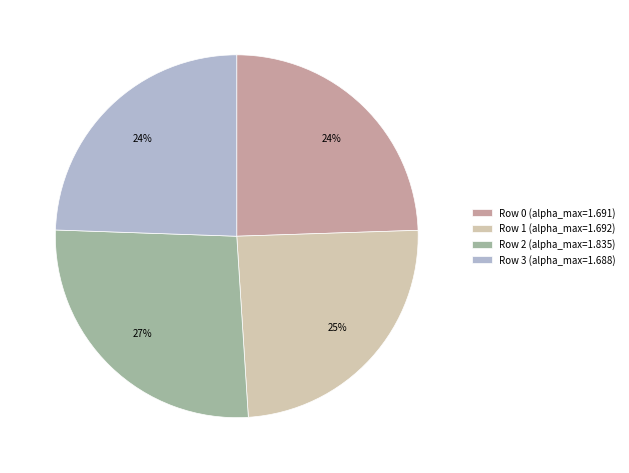

Is Row 3 (alpha_max=1.688) the majority of the pie?

No